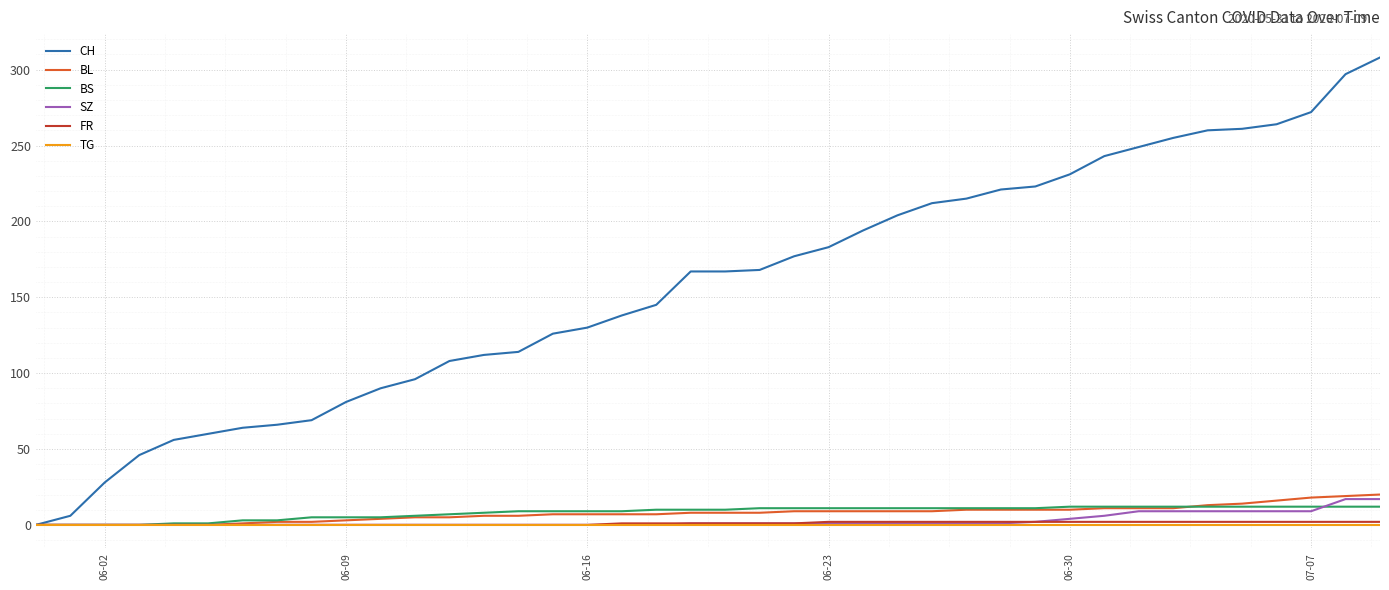

What is the maximum value for BL?

20